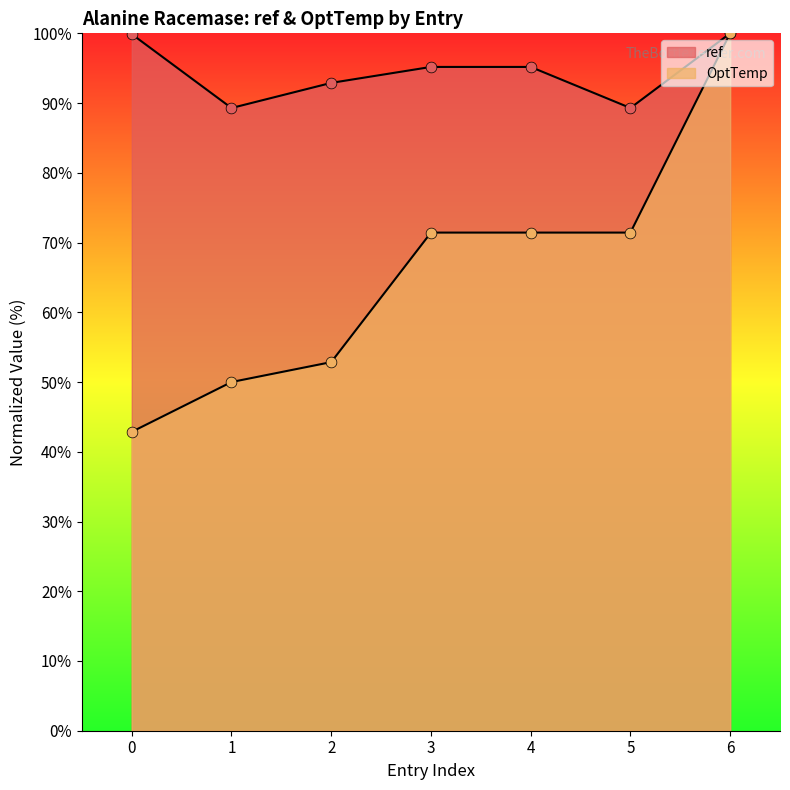

Is the value of OptTemp at 6 greater than the value of ref at 6?

No